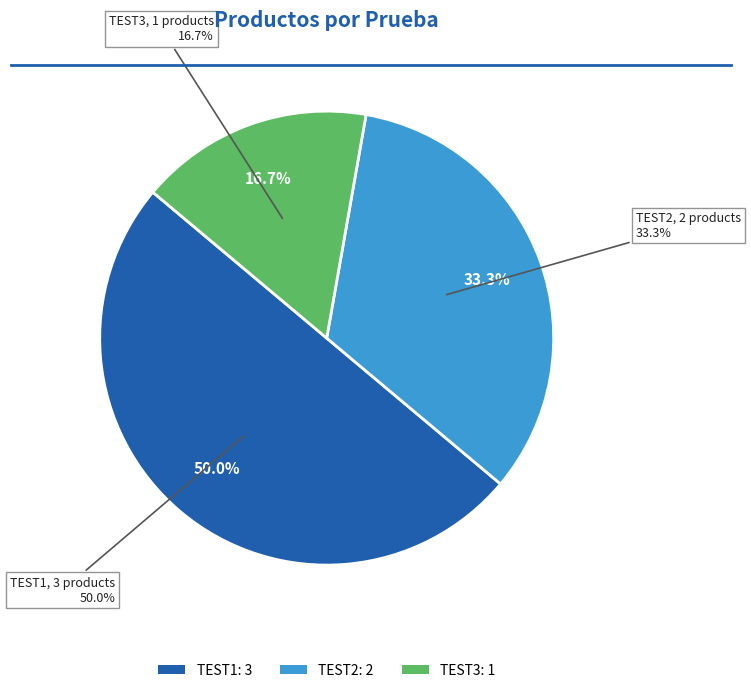

Is TEST1 the majority of the pie?

No